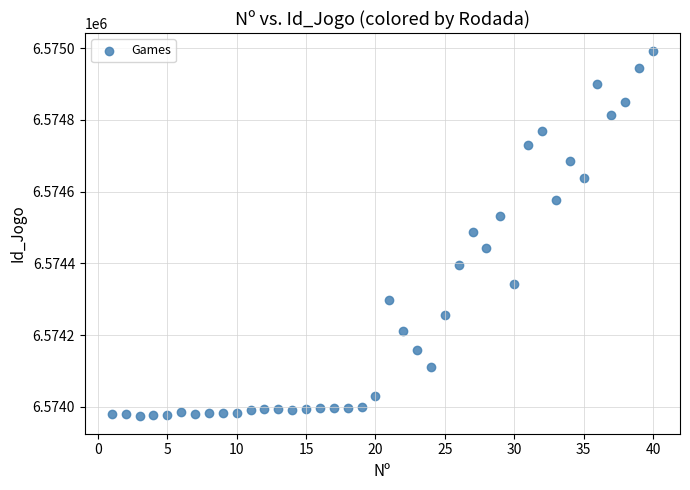

What is the range of X values (max minus min)?

39